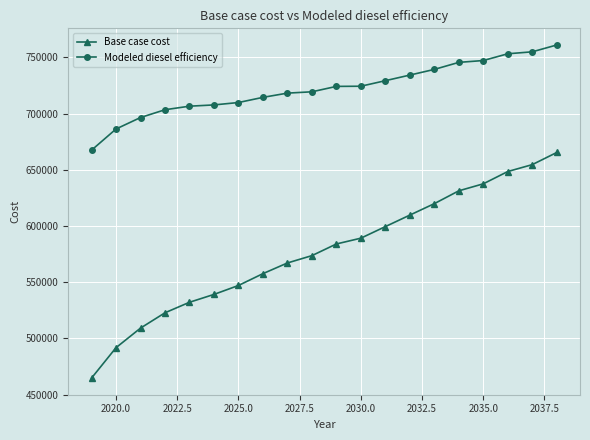

Rank the series by their maximum value, from lowest to highest.

Base case cost, Modeled diesel efficiency